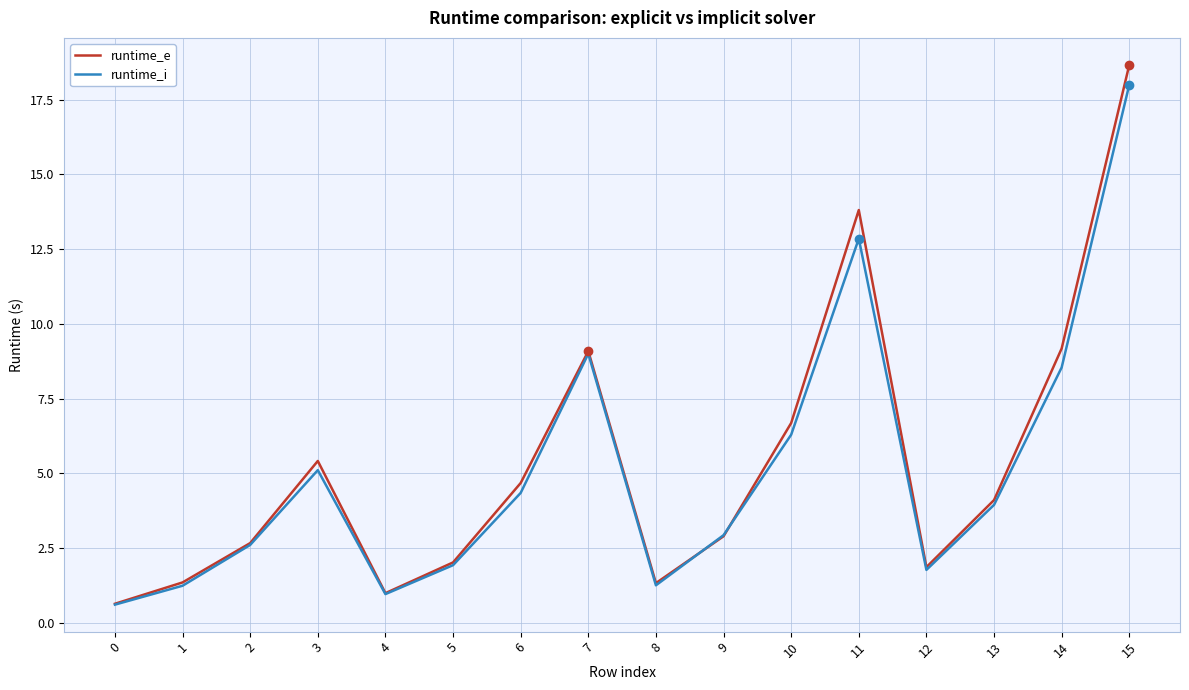

The runtime_i series shows 8.5 at 3. True or false?

False